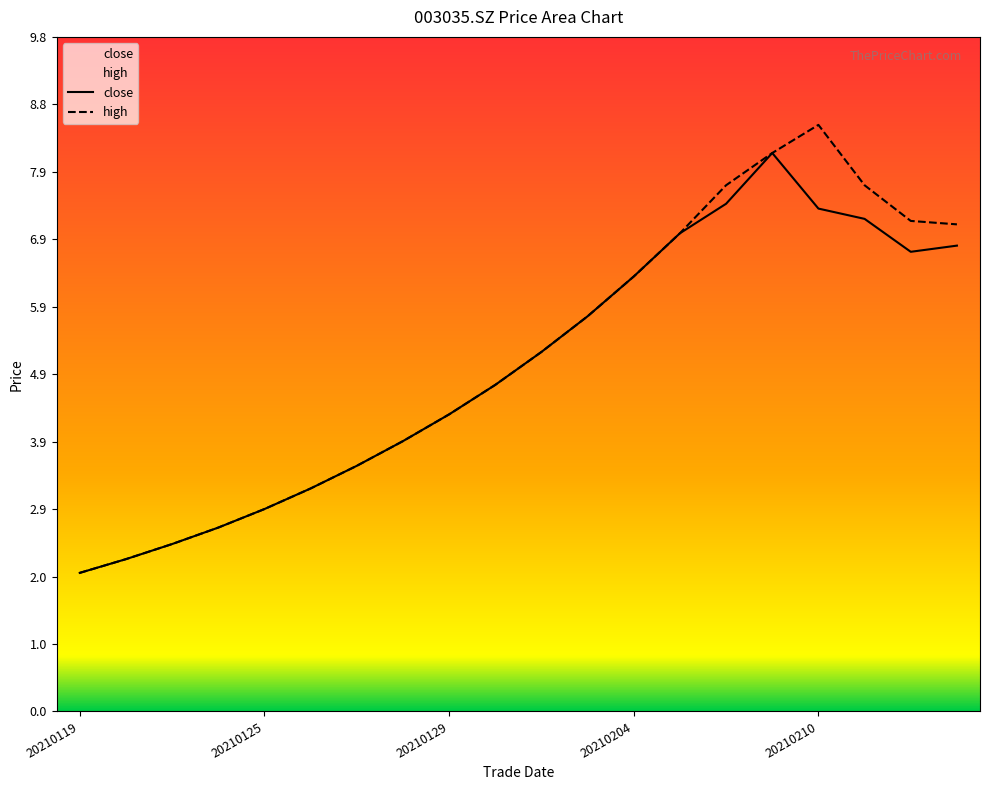

Which label corresponds to the smallest value in the chart?

20210119